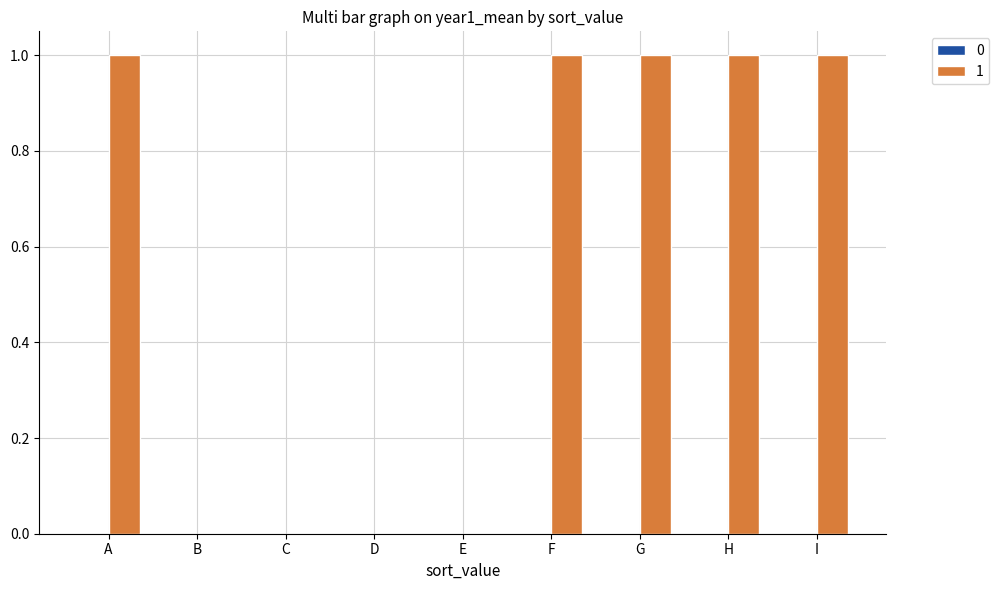

Reading left to right, list all the values displayed in this chart.

A=1	B=0	C=0	D=0	E=0	F=1	G=1	H=1	I=1